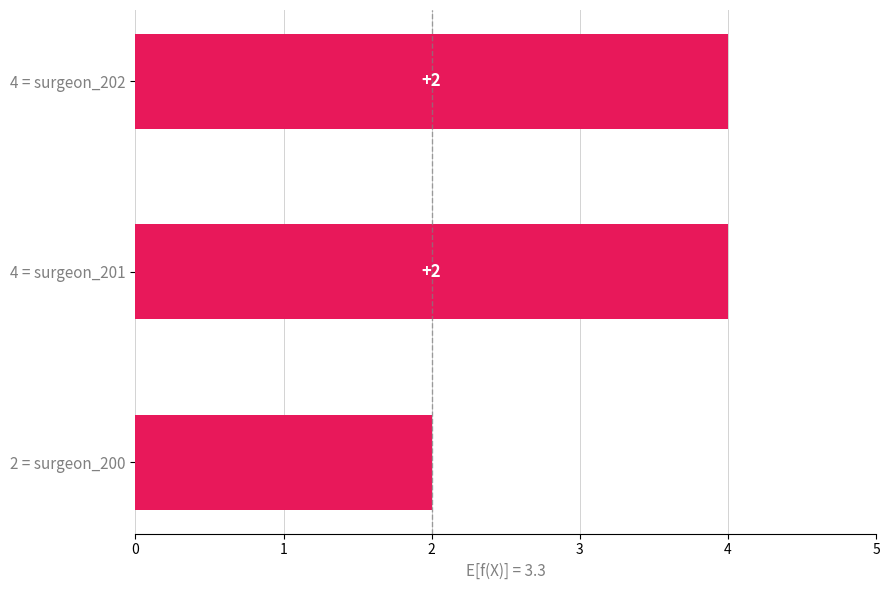

True or false: the data shows 2 at 2 = surgeon_200.

True